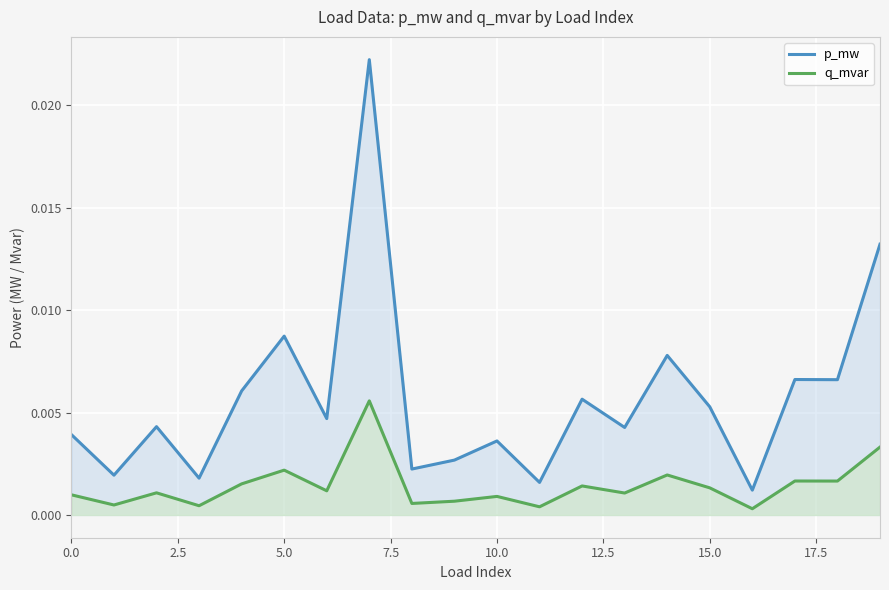

True or false: p_mw and q_mvar intersect in this chart.

False